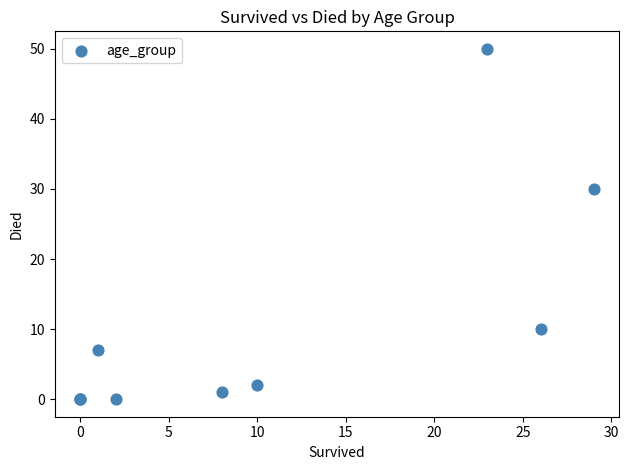

What Y value in the scatter plot is closest to 25?

30